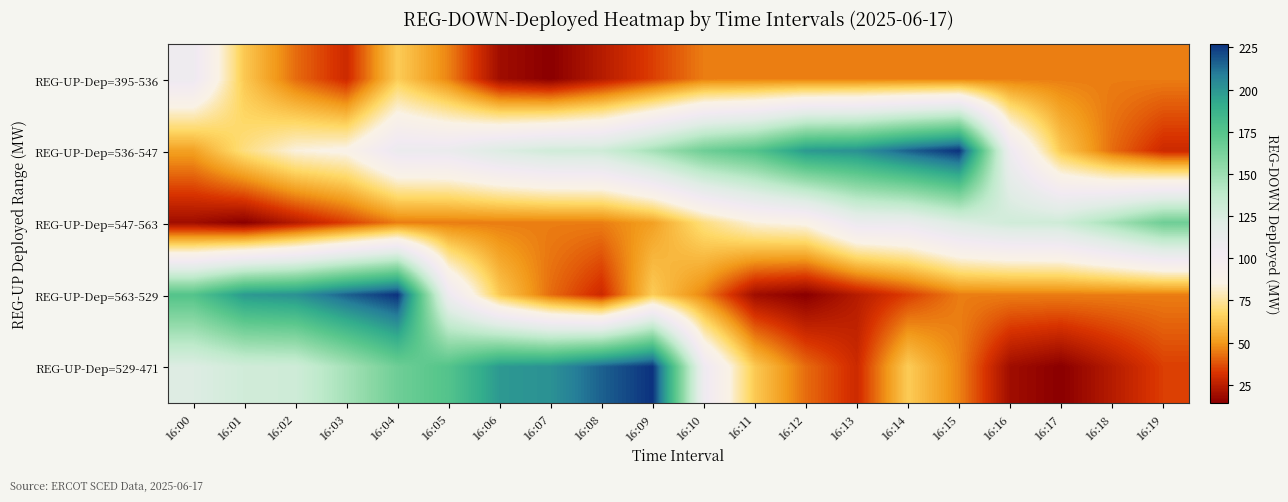

Which has a higher value, 16:06 or 16:17?

16:17